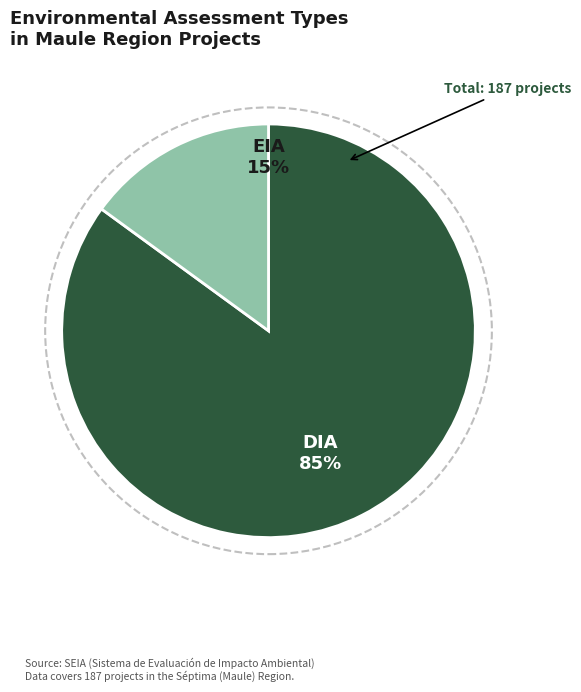

Does any single category account for the majority?

Yes